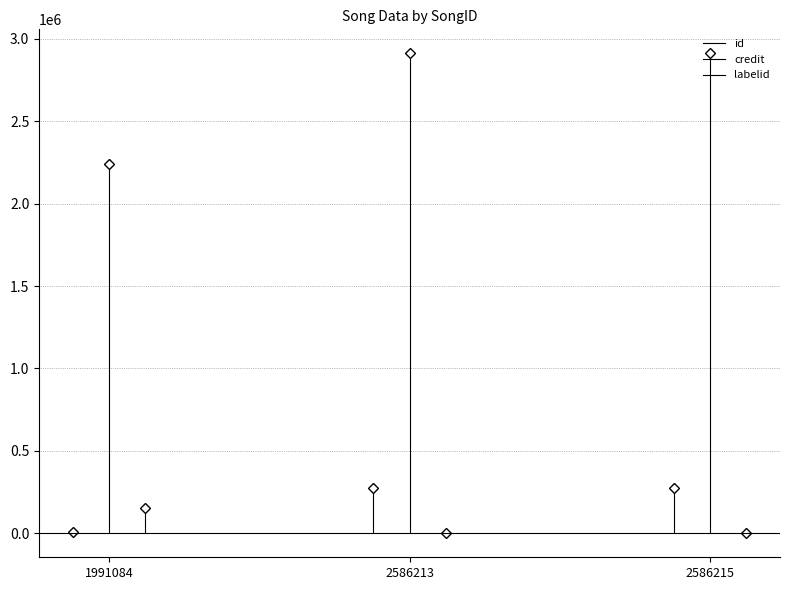

Count the number of data series in this chart.

3